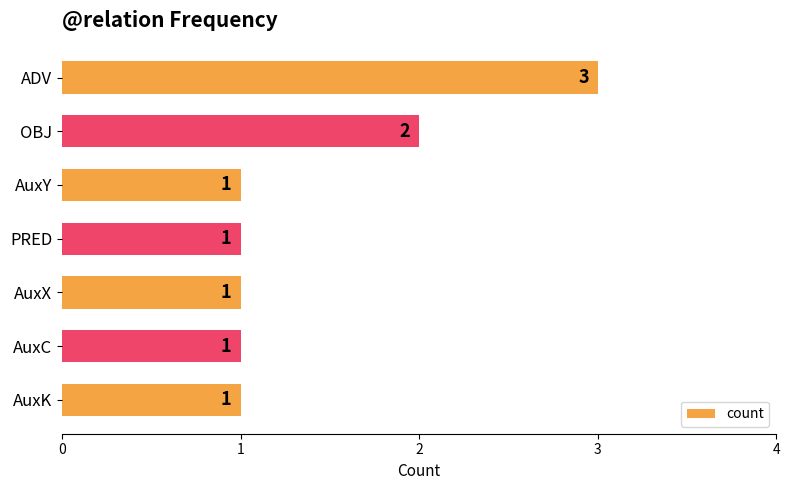

Approximately how many times larger is the value at AuxY compared to AuxC?

1.0